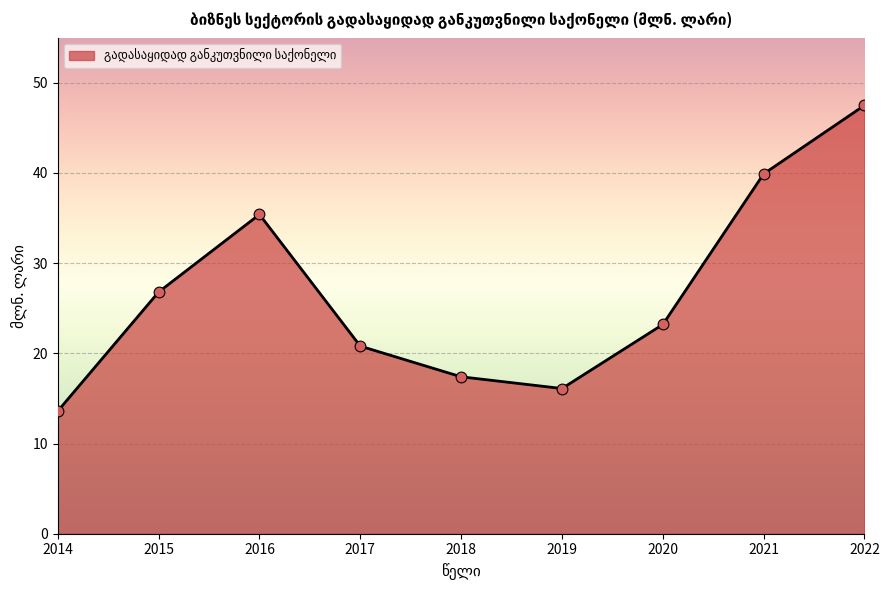

Approximately how many times larger is the value at 2016 compared to 2015?

1.3